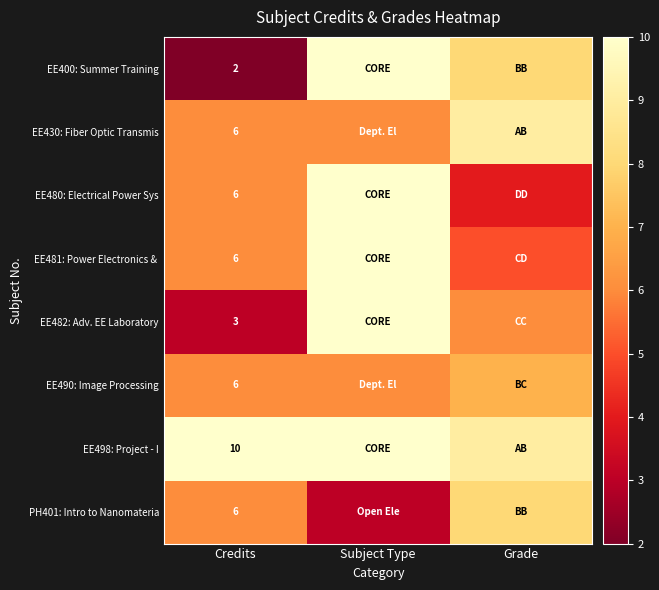

Is it true that EE430: Fiber Optic Transmis equals 6 at Credits?

True